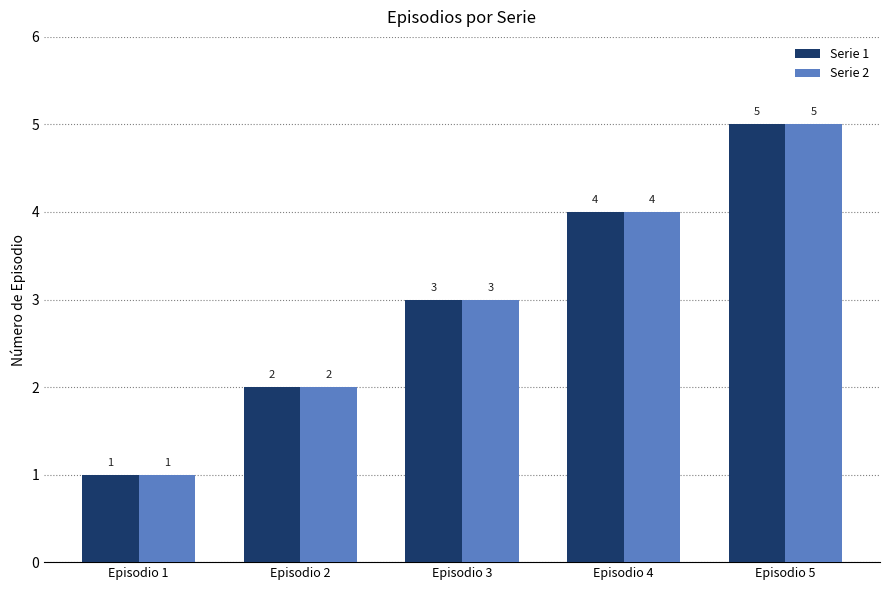

Does the chart contain any negative values?

No